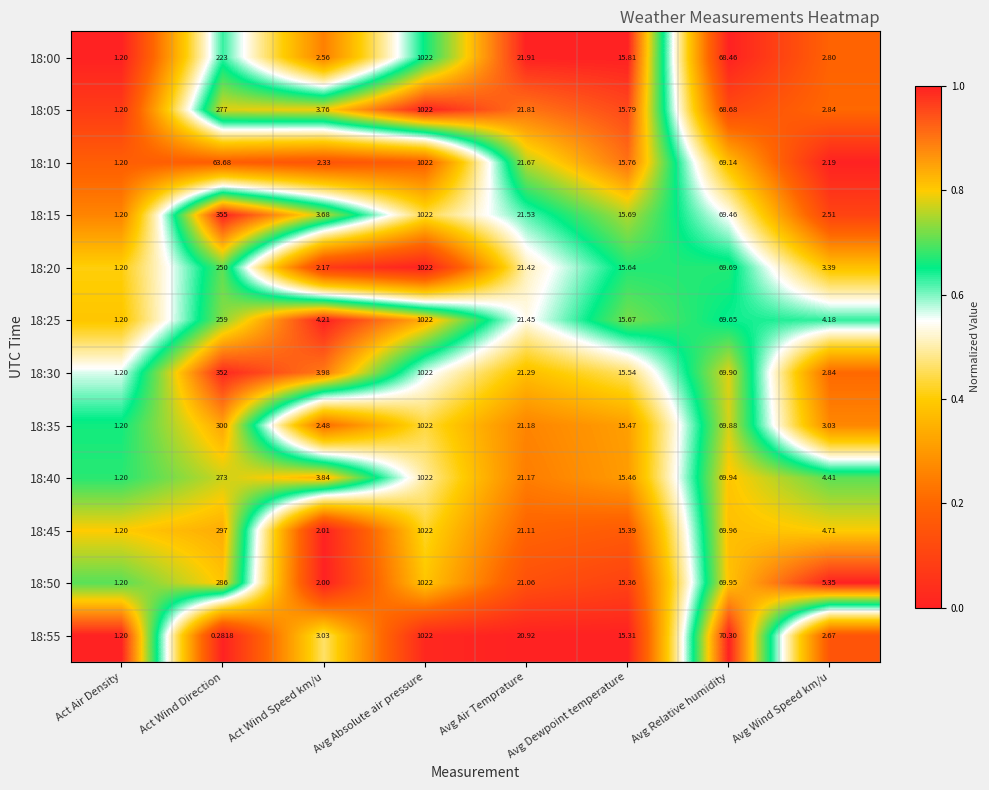

What is the maximum value shown in the chart?

1022.0